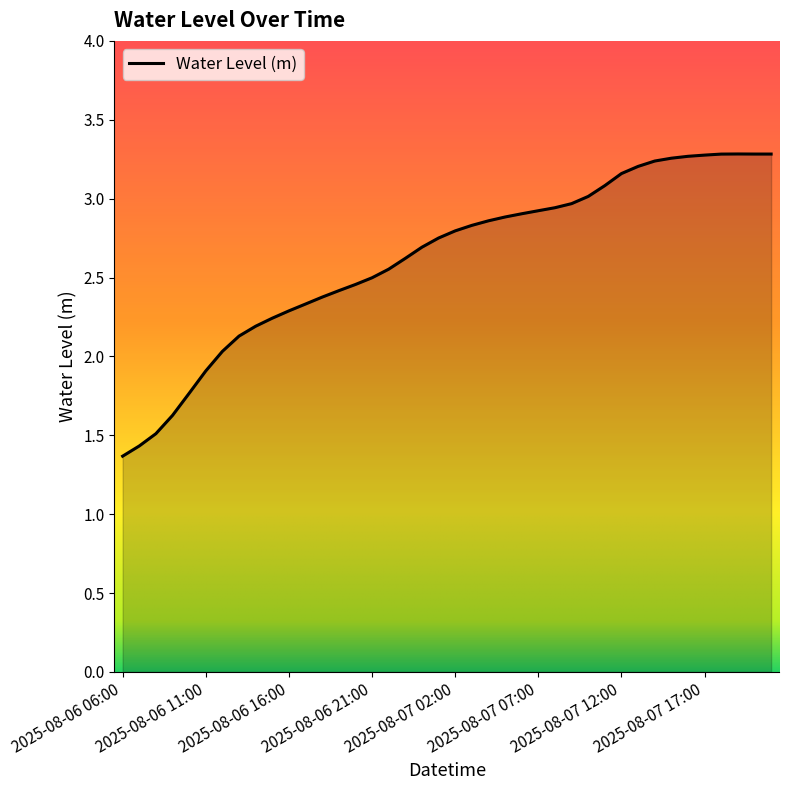

What is the smallest value displayed?

1.4